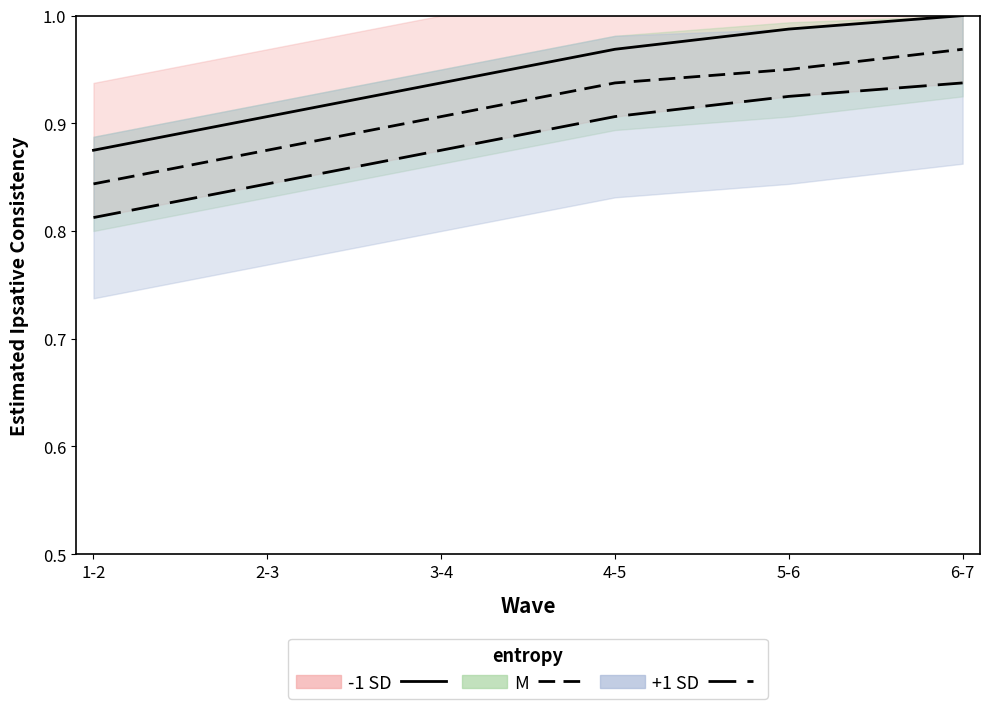

Where is M nearest to the value 0?

1-2